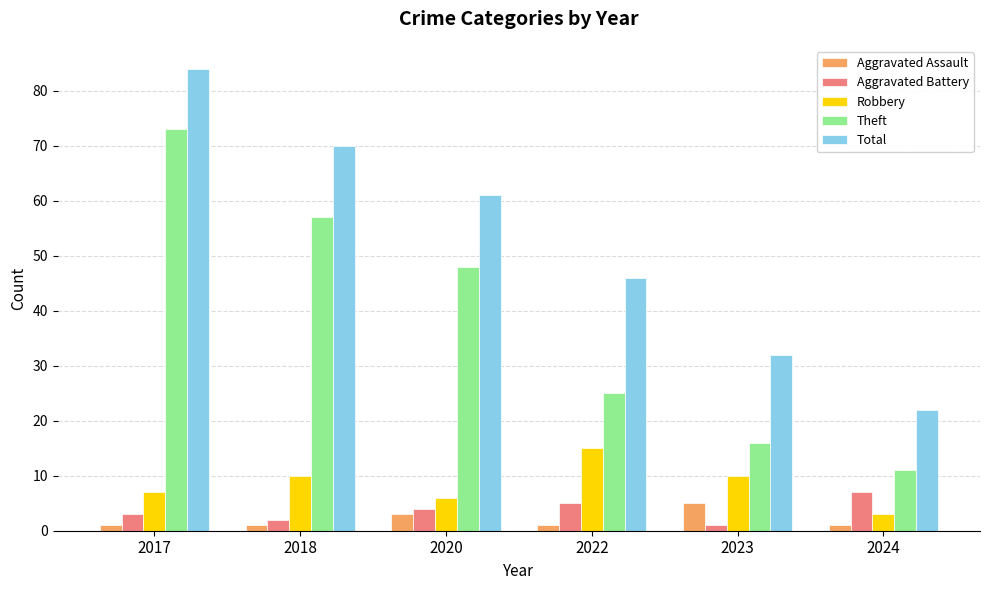

At how many categories does at least one series exceed 37?

4